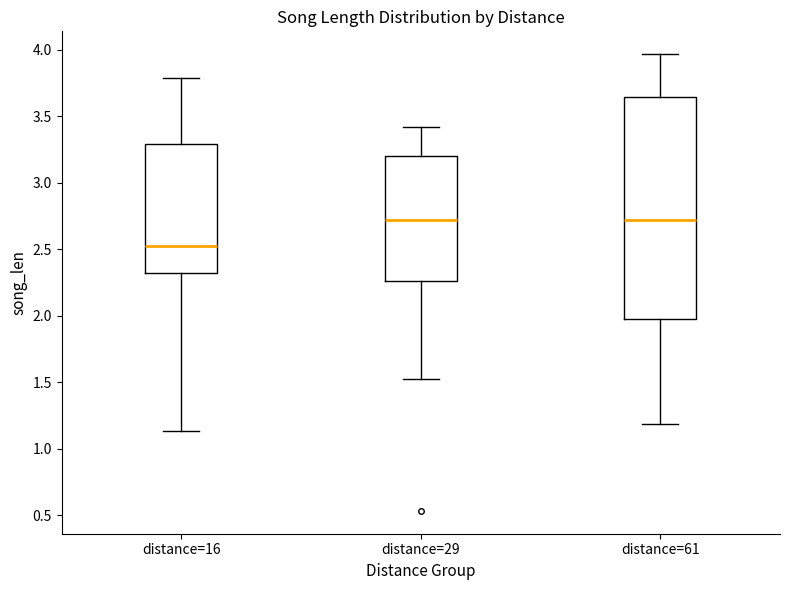

Reading left to right, transcribe this box plot: for each box, give where its median line is, the range the box spans, and where its two whiskers end, as read against the y-axis. The values are not printed on the chart, so give them approximately, as read against the axis.

distance=16: median 2.55, box 2.35 to 3.30, whiskers 1.15 to 3.80
distance=29: median 2.70, box 2.25 to 3.20, whiskers 1.55 to 3.40
distance=61: median 2.70, box 1.95 to 3.65, whiskers 1.20 to 3.95